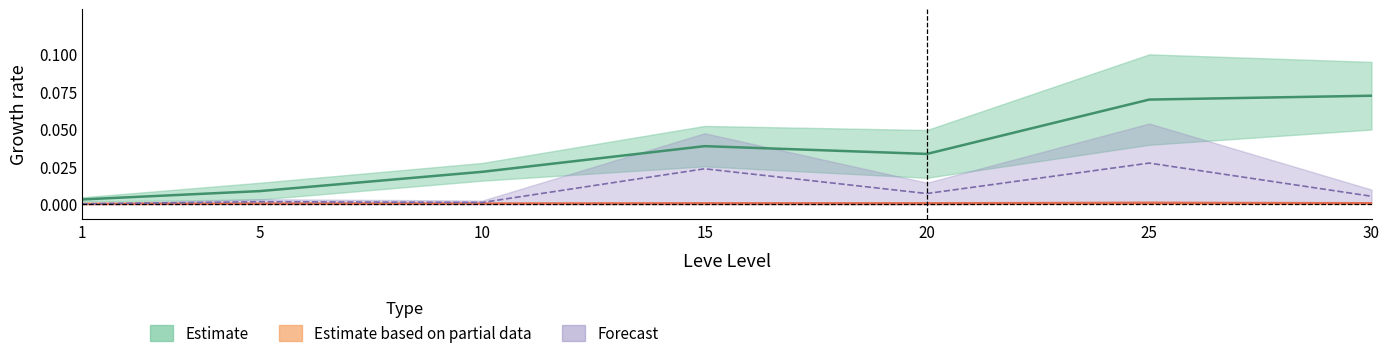

True or false: Leve Gil upper and currentAveragePrice upper cross at least once.

False